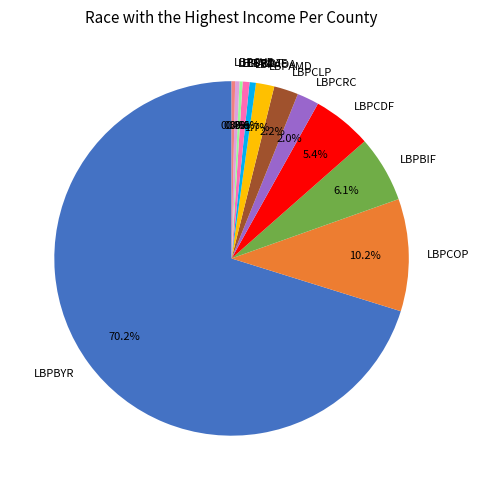

What percentage is the LBPAMD slice, to the nearest percent?

2%